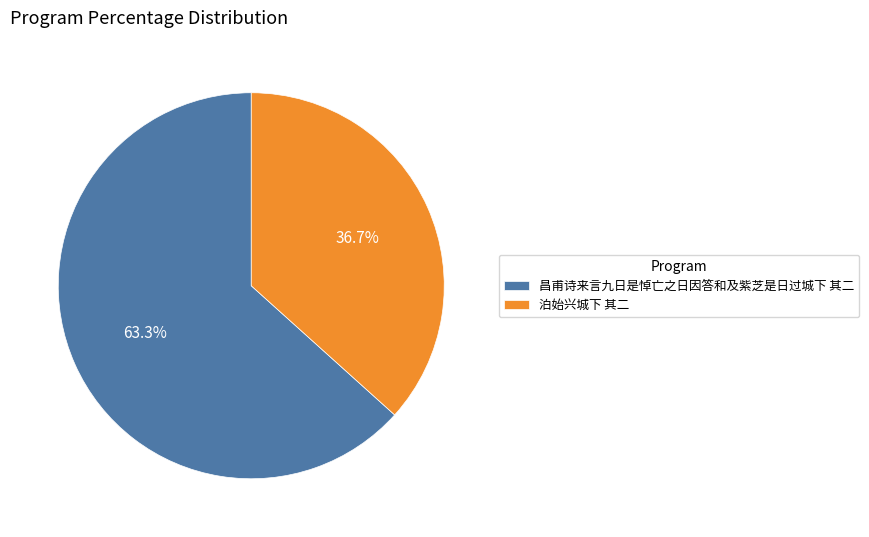

What percentage is NOT represented by 昌甫诗来言九日是悼亡之日因答和及紫芝是日过城下 其二?

36.7%